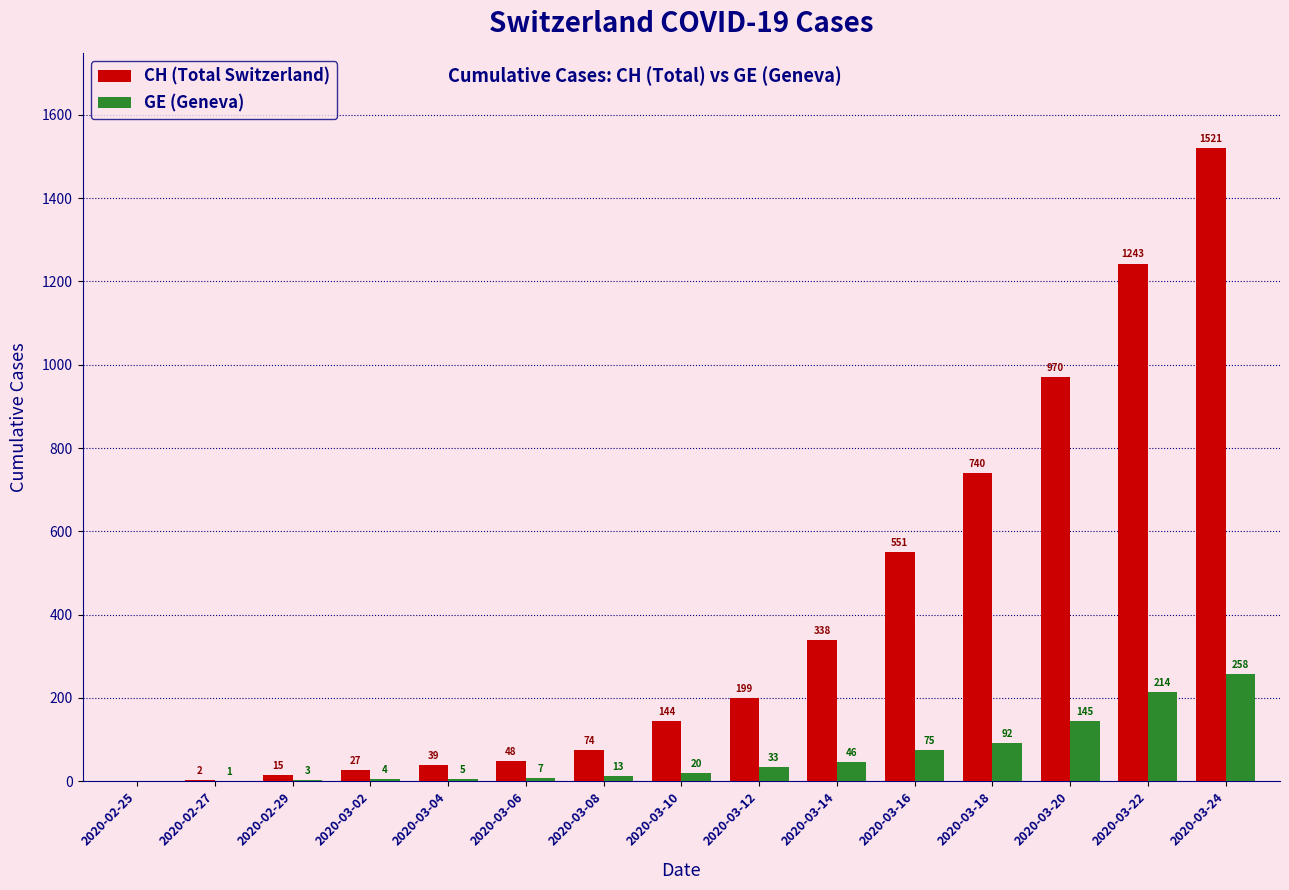

Count the number of categories in the chart.

15